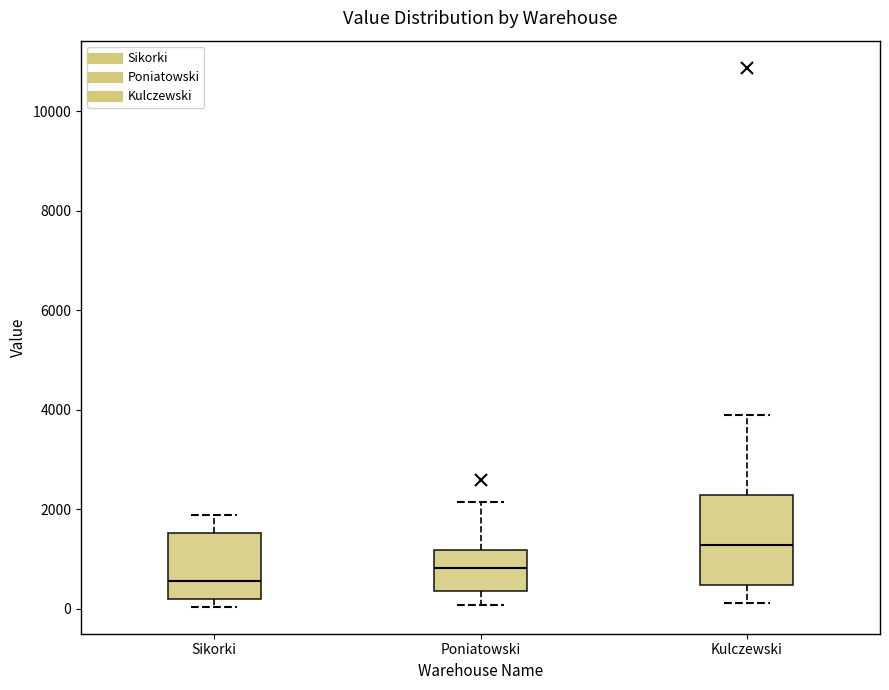

Where does the median line of the box for Poniatowski sit on the y-axis? The values are not printed on the chart, so give them approximately, as read against the axis.

800